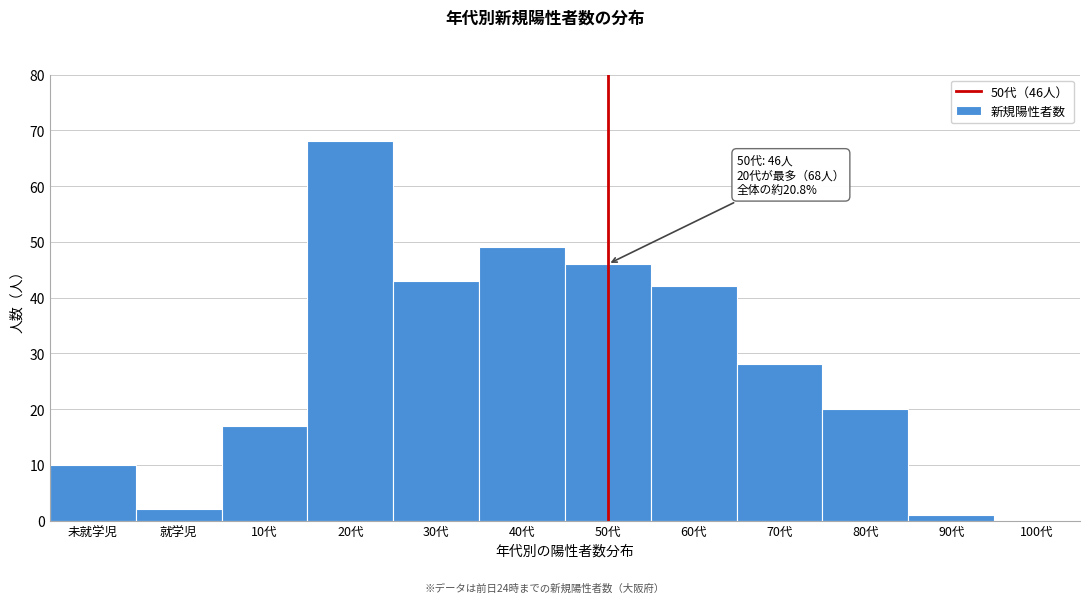

Reading left to right, what are all the values shown in this chart?

未就学児=10	就学児=2	10代=17	20代=68	30代=43	40代=49	50代=46	60代=42	70代=28	80代=20	90代=1	100代=0